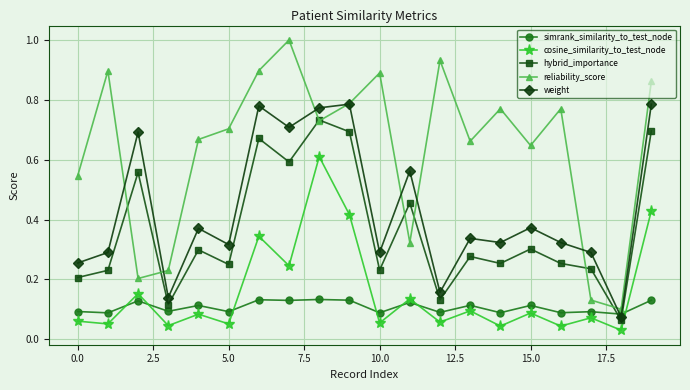

True or false: weight and cosine_similarity_to_test_node cross at least once.

False